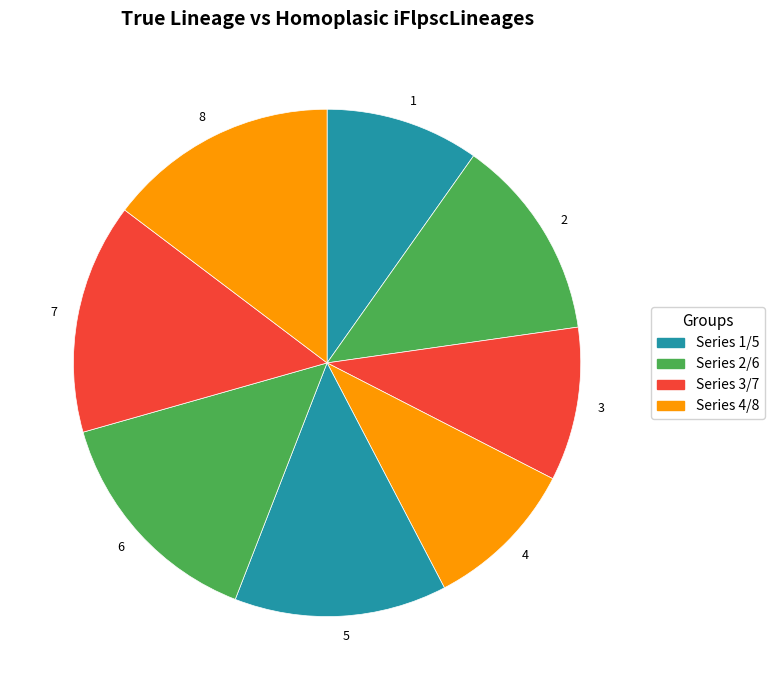

Is 7 the majority of the pie?

No